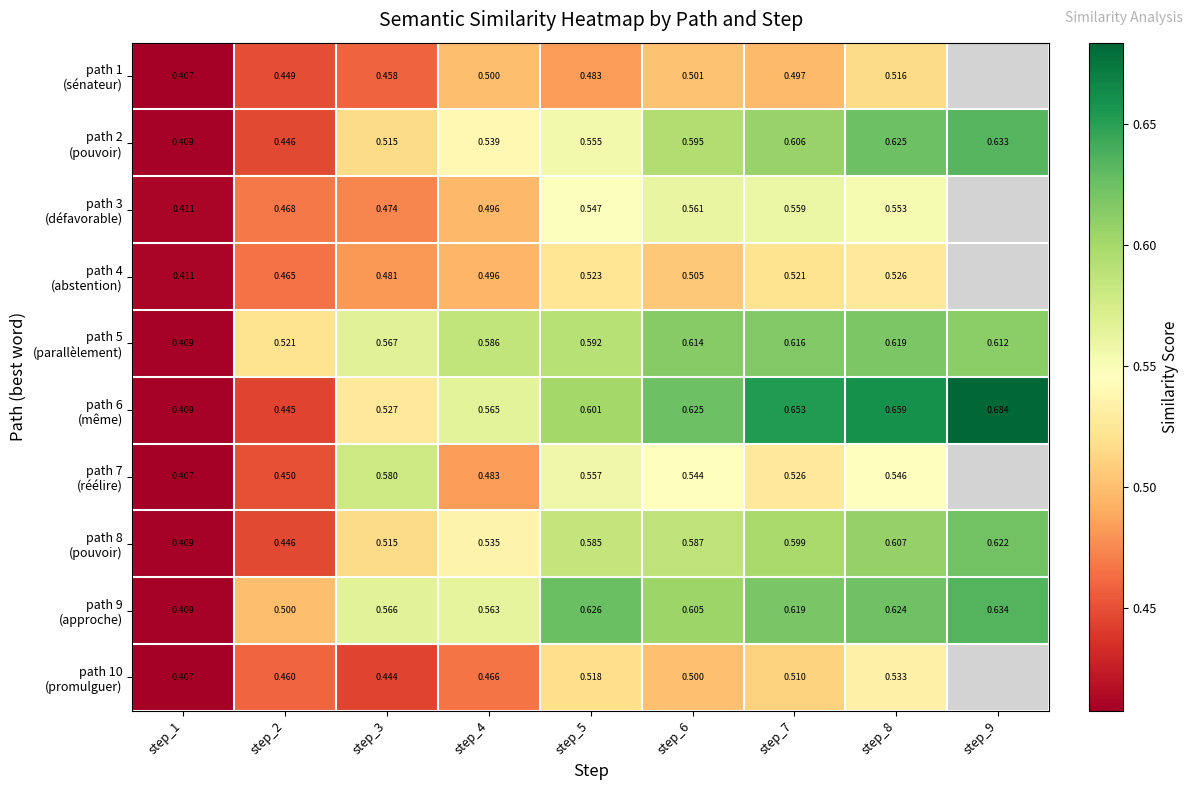

How many values in the path 1 (sénateur) series exceed 0?

8